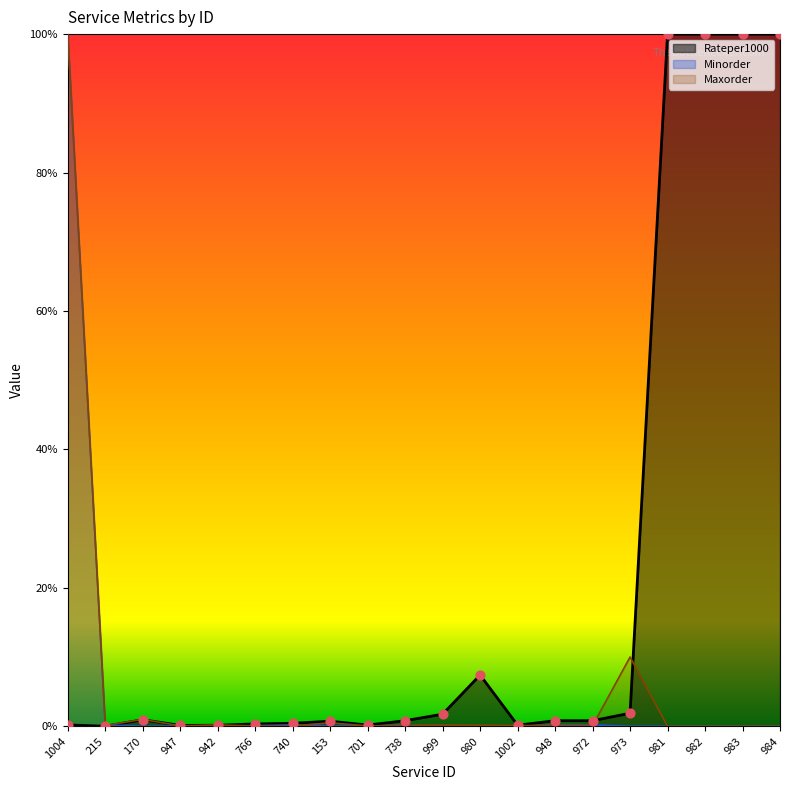

What are all the series names shown in the legend?

Rateper1000, Minorder, Maxorder